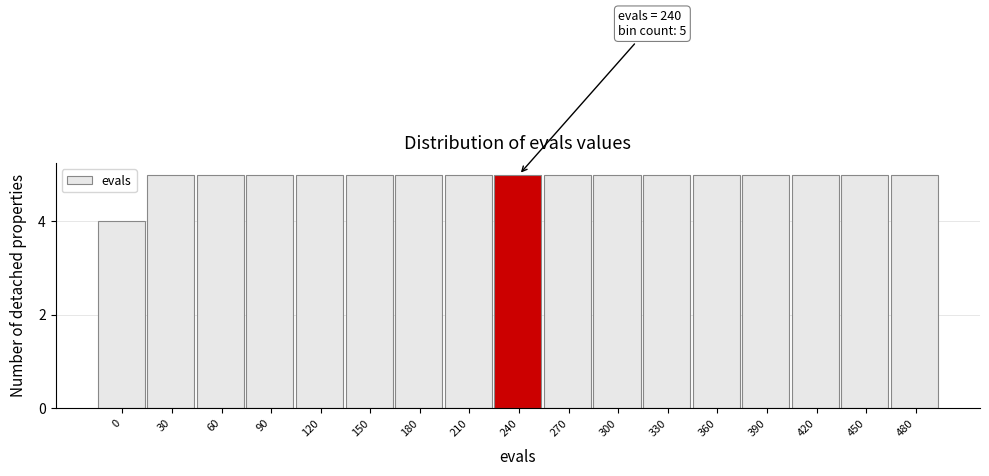

Reading left to right, list all the values displayed in this chart.

4	5	5	5	5	5	5	5	5	5	5	5	5	5	5	5	5